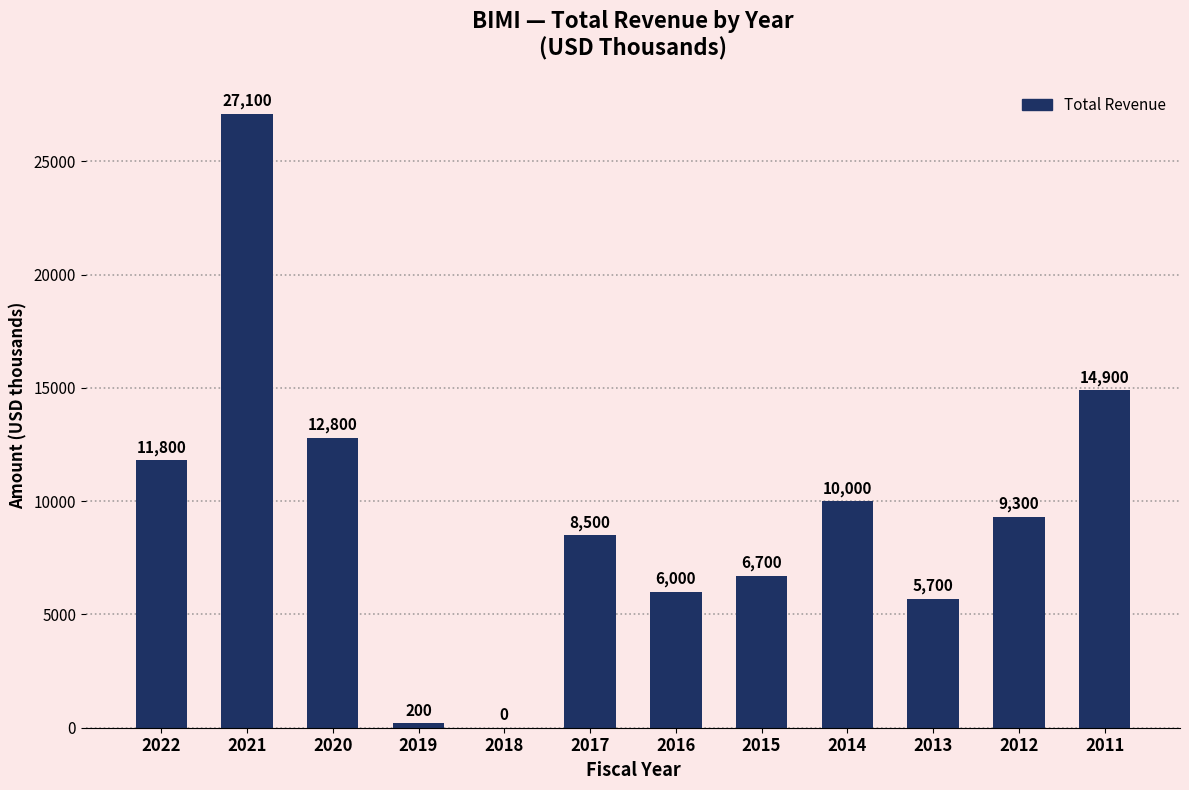

Reading right to left, list all the values displayed in this chart.

2011=14900	2012=9300	2013=5700	2014=10000	2015=6700	2016=6000	2017=8500	2018=0	2019=200	2020=12800	2021=27100	2022=11800